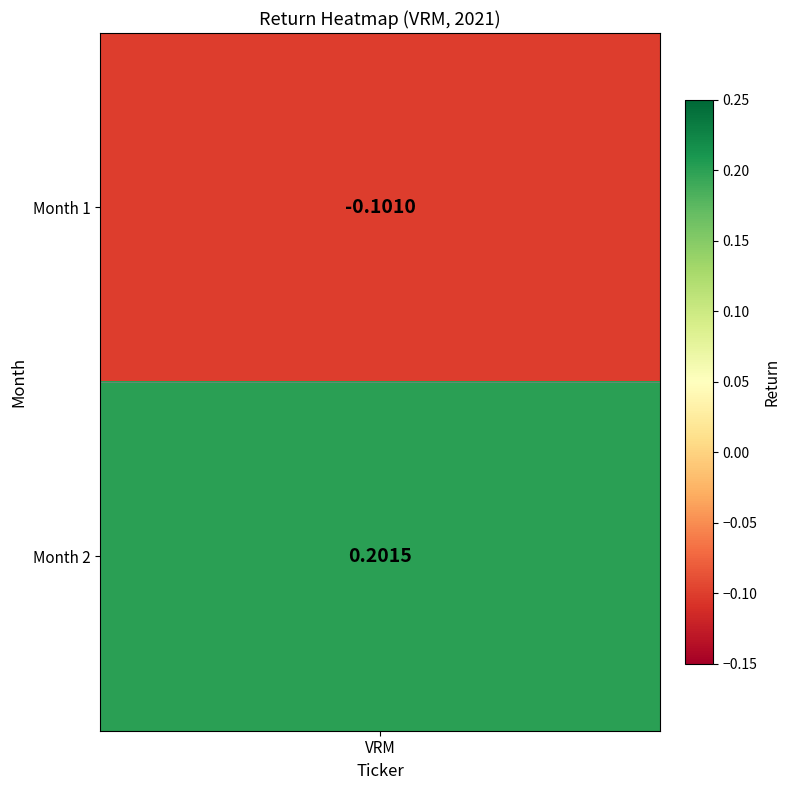

List the labels in order of value, largest first.

1, 0